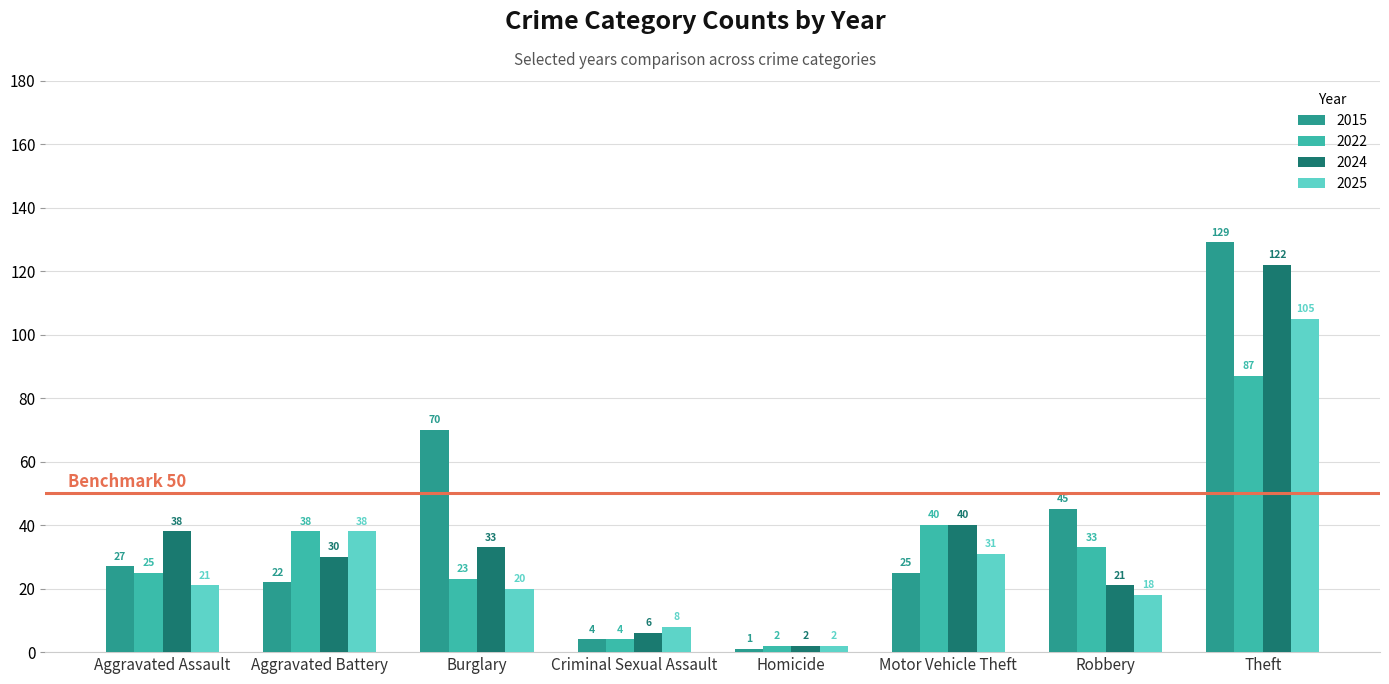

Read the 2022 value at Burglary, to the nearest 10.

20